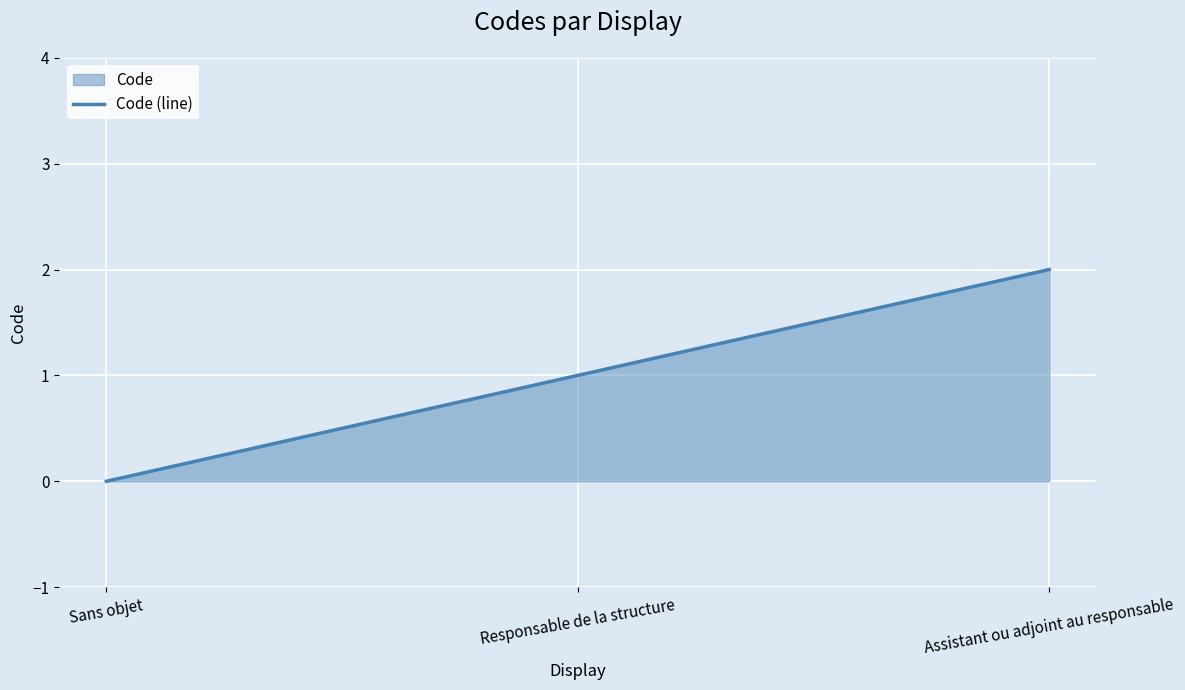

Which category has the highest value across all series?

Assistant ou adjoint au responsable